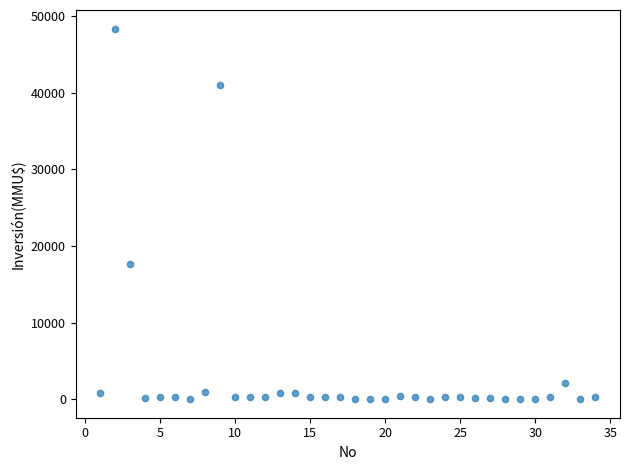

What Y value in the scatter plot is closest to 24192?

17668